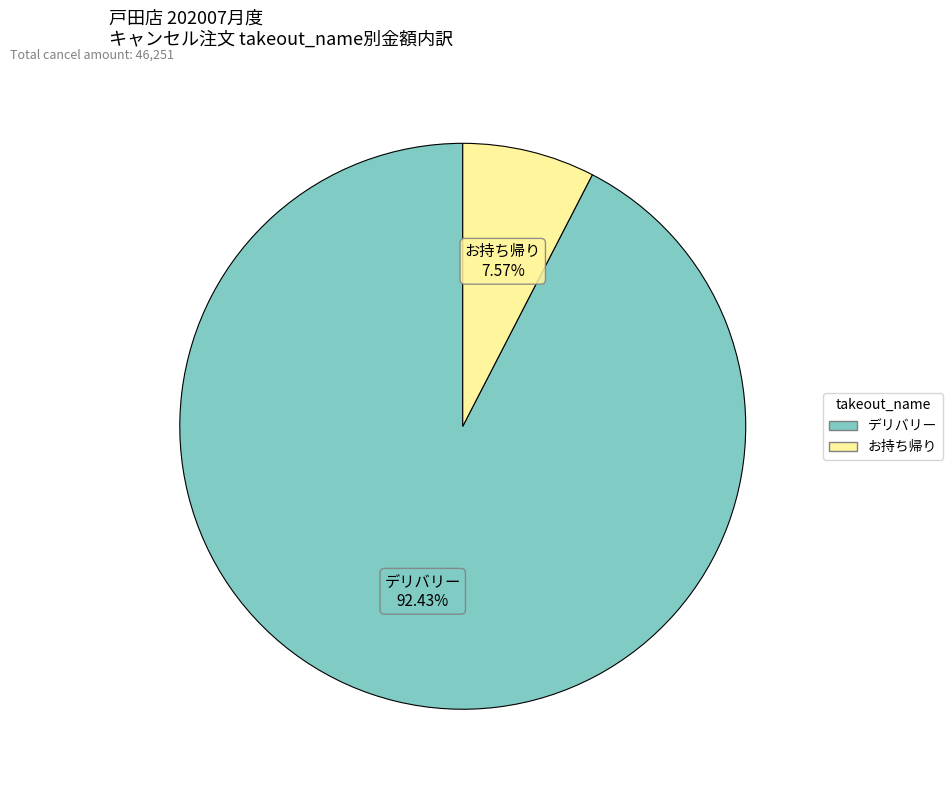

Do デリバリー and お持ち帰り together represent more than half of the pie?

Yes